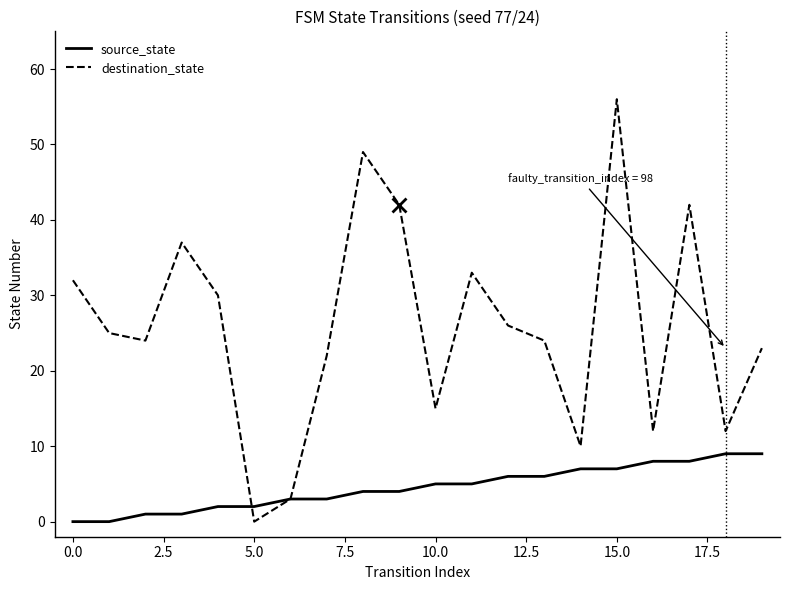

How many lines are shown in the chart?

2